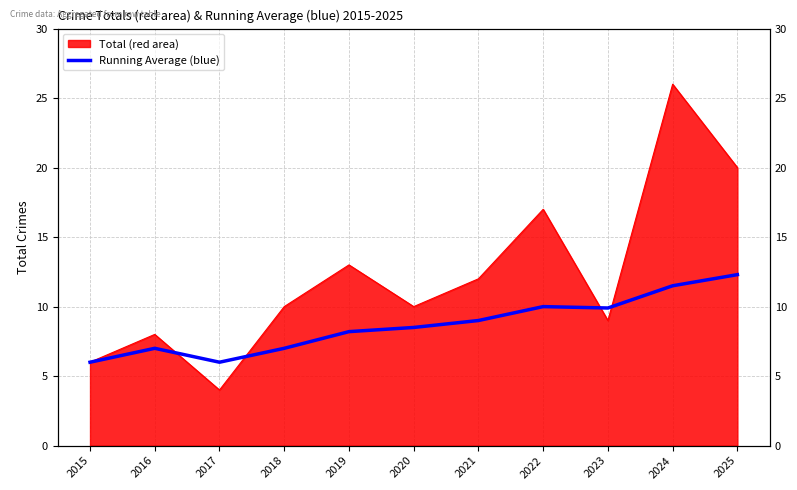

Reading right to left, list all the values displayed in this chart.

12.3	11.5	9.9	10.0	9.0	8.5	8.2	7.0	6.0	7.0	6.0